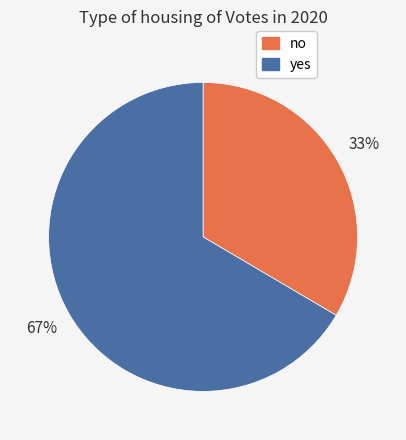

Approximately how many times larger is the value at yes compared to no?

2.0